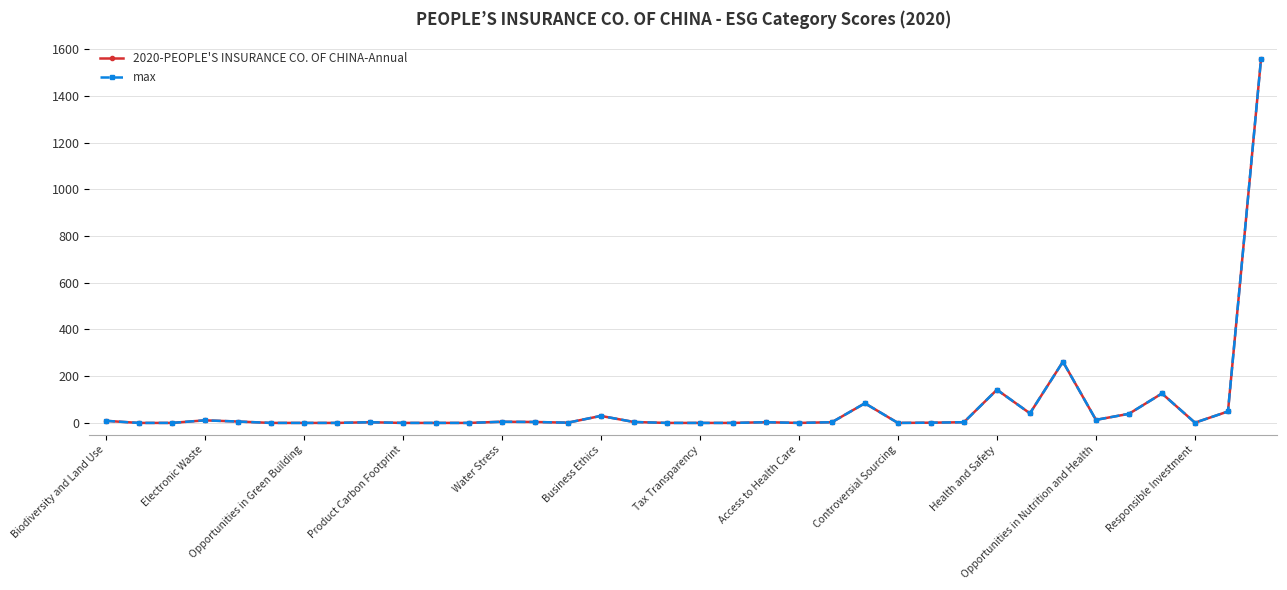

True or false: max and 2020-PEOPLE'S INSURANCE CO. OF CHINA-Annual cross at least once.

False